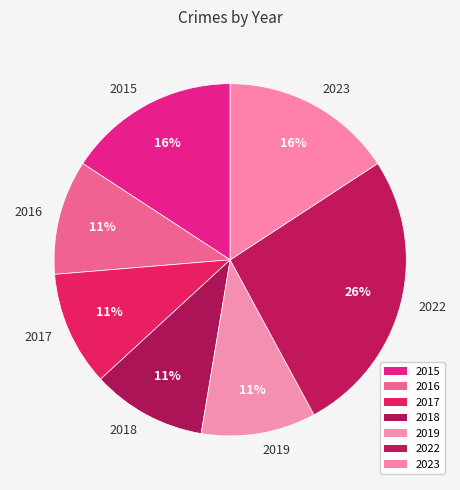

The 2017 slice represents 11% of the pie. True or false?

True